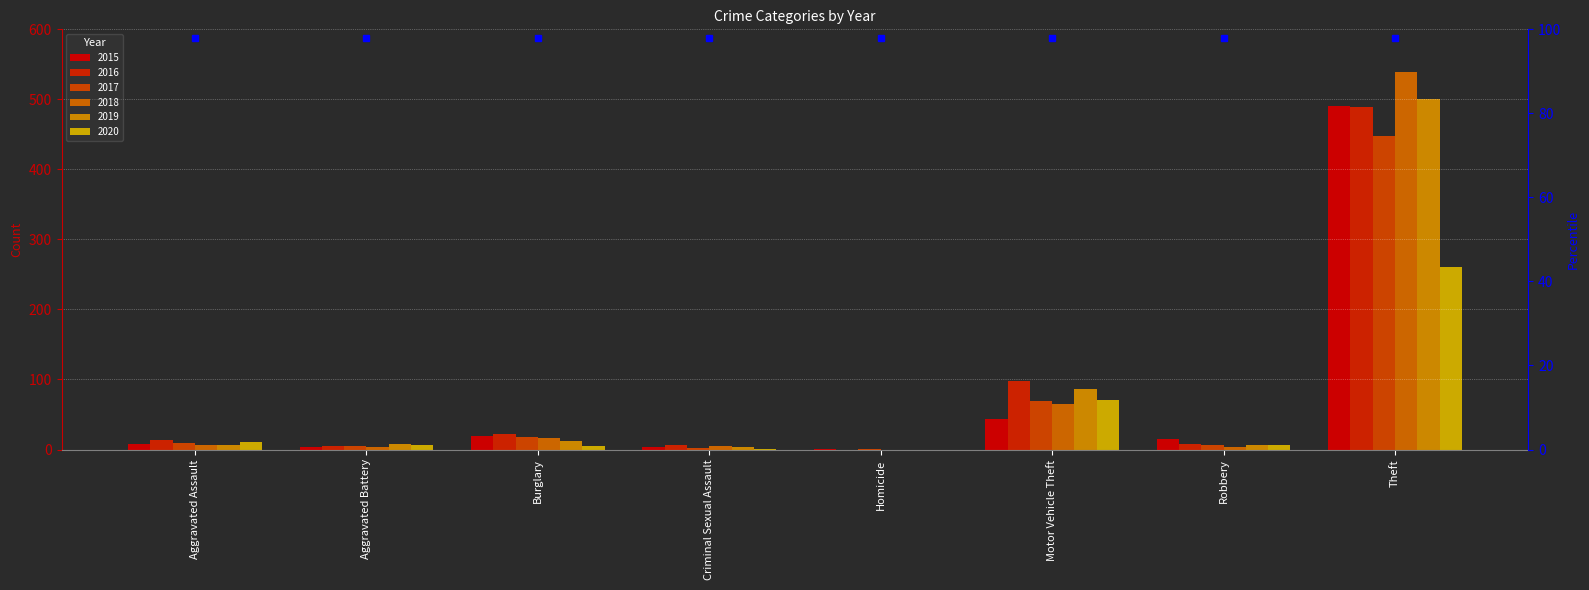

Reading right to left, extract all data points from this chart.

2015: 491	15	43	1	4	19	3	8
2016: 489	8	98	0	6	22	5	13
2017: 447	6	69	1	2	18	5	10
2018: 539	3	65	0	5	16	4	7
2019: 500	6	87	0	4	12	8	7
2020: 261	6	71	0	1	5	6	11